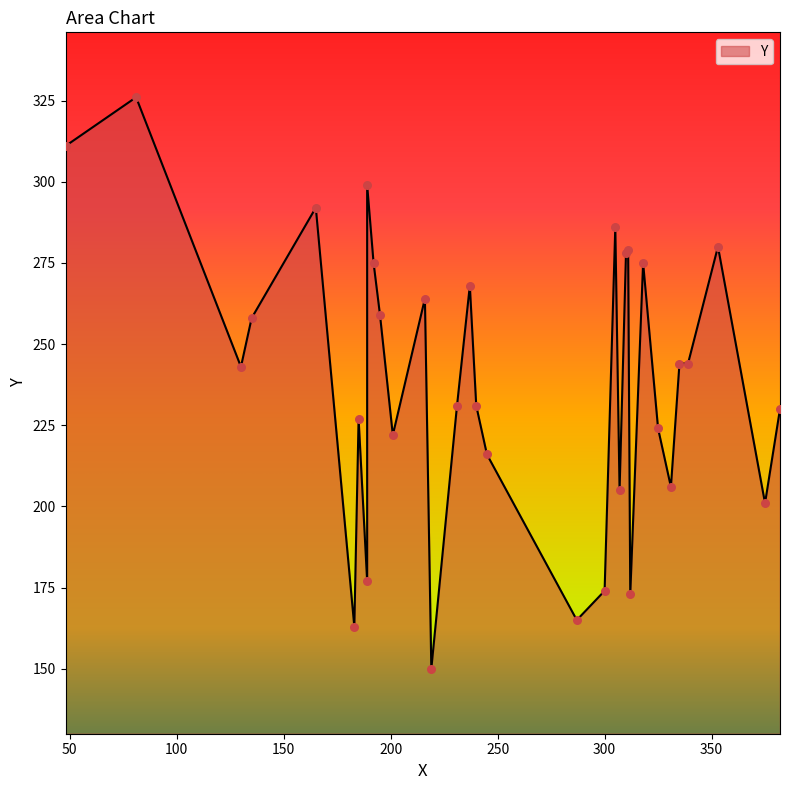

What is the ratio of the value at 48 to the value at 339?

1.3